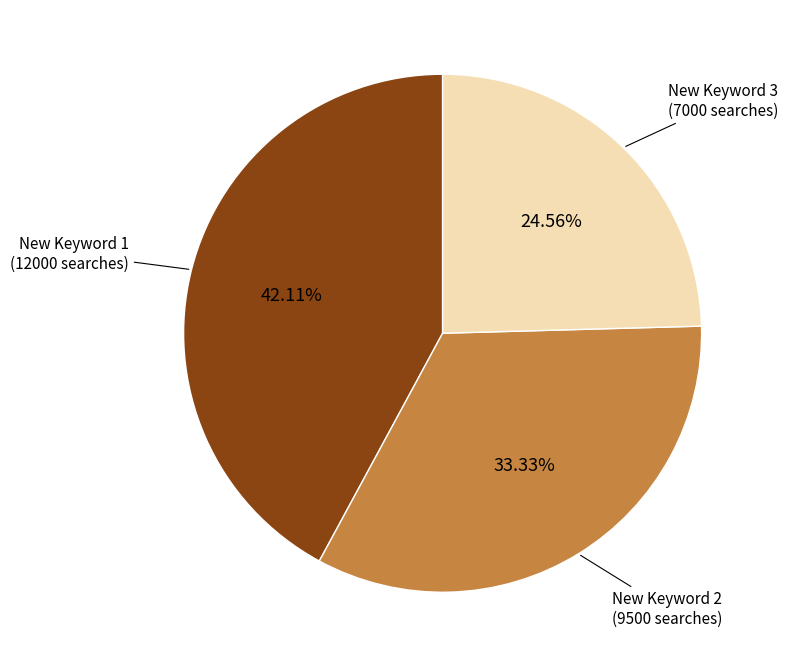

Is there any slice that represents more than half of the pie?

No